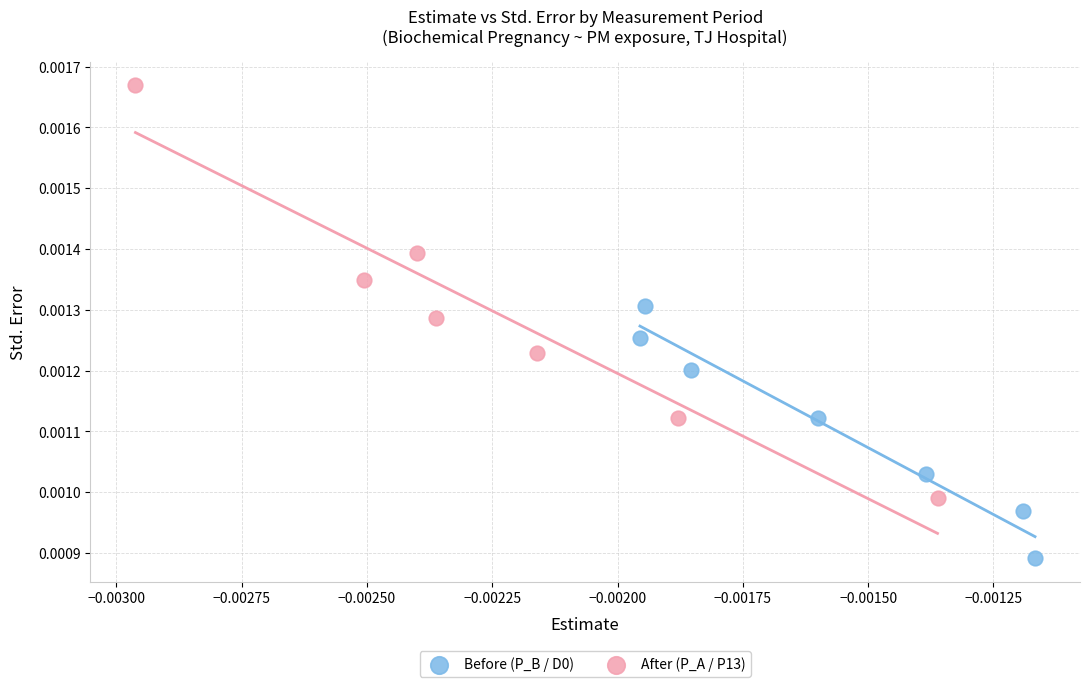

Which series has the widest spread of Y values?

After (P_A / P13)